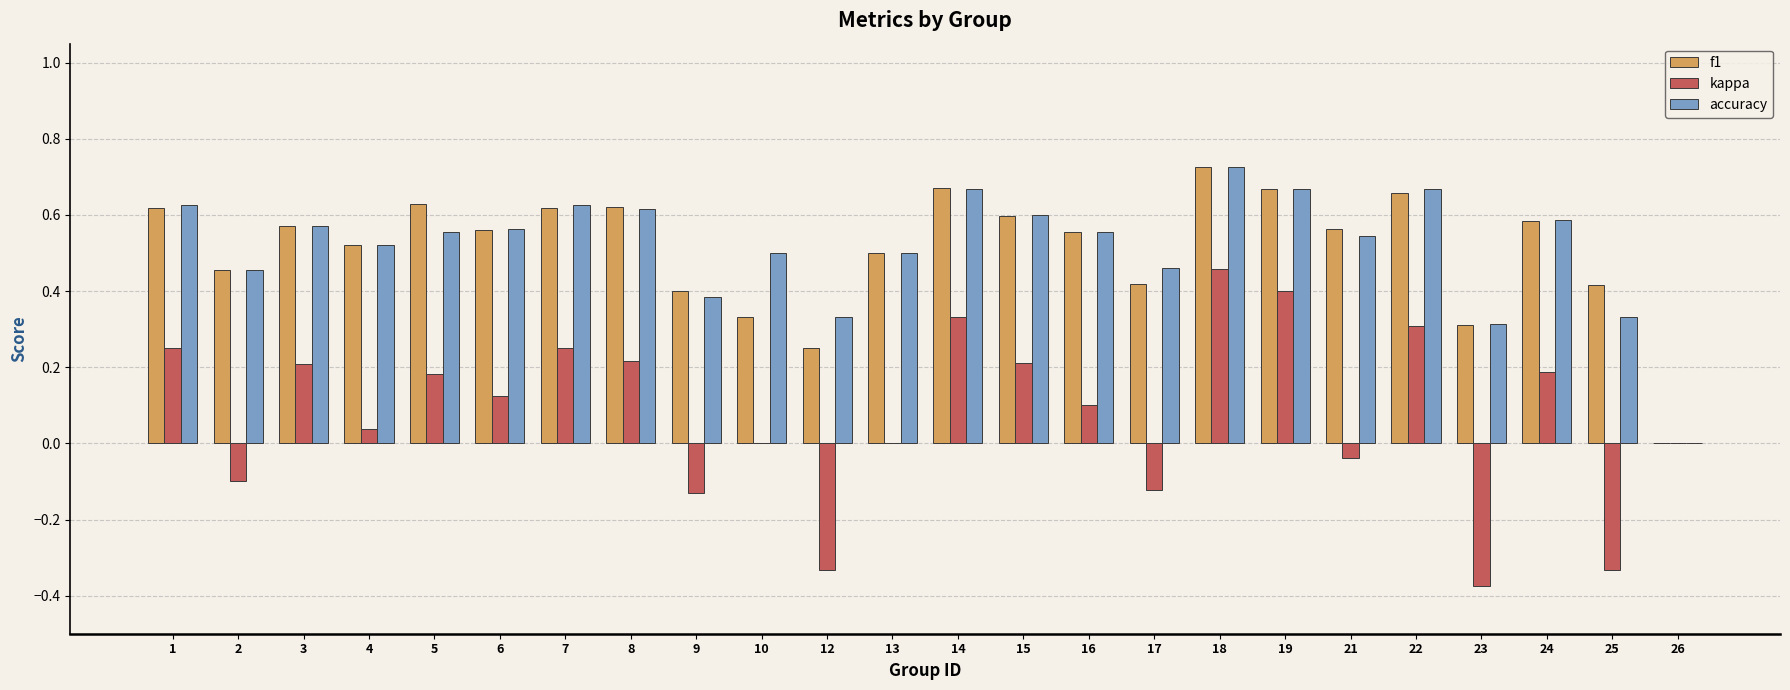

Is the value of accuracy at 4 greater than the value of kappa at 22?

Yes